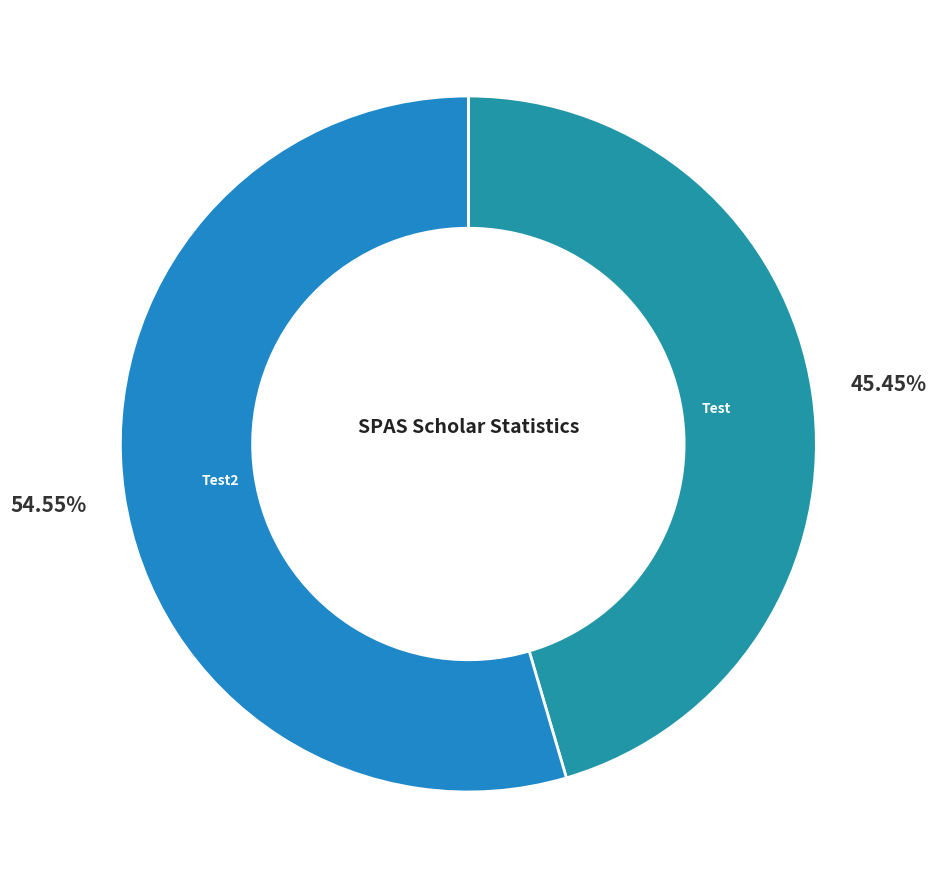

What is the majority slice?

Test2